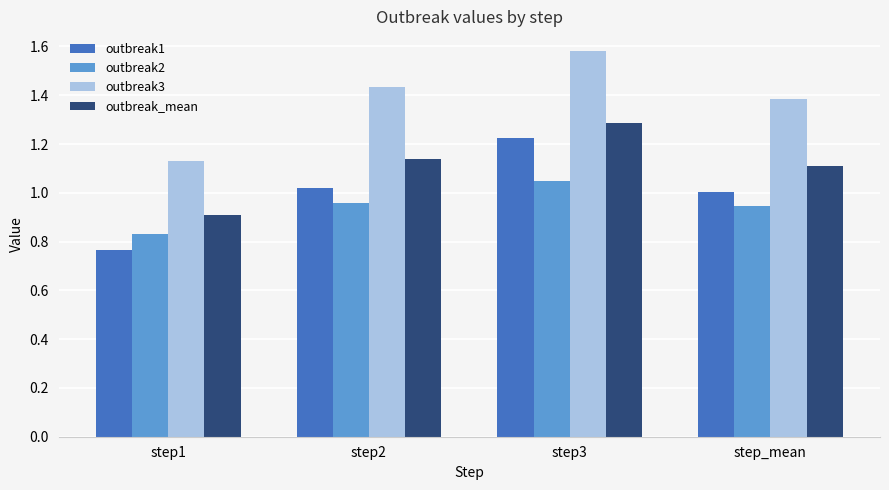

At which label does outbreak2 reach its peak?

step3